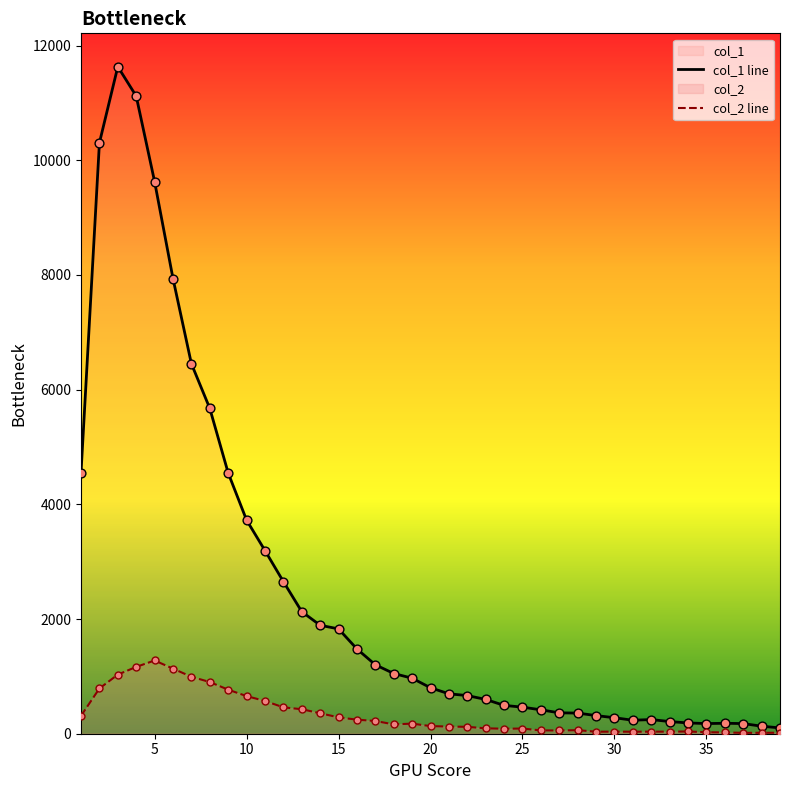

What are all the series names shown in the legend?

col_1 line, col_2 line